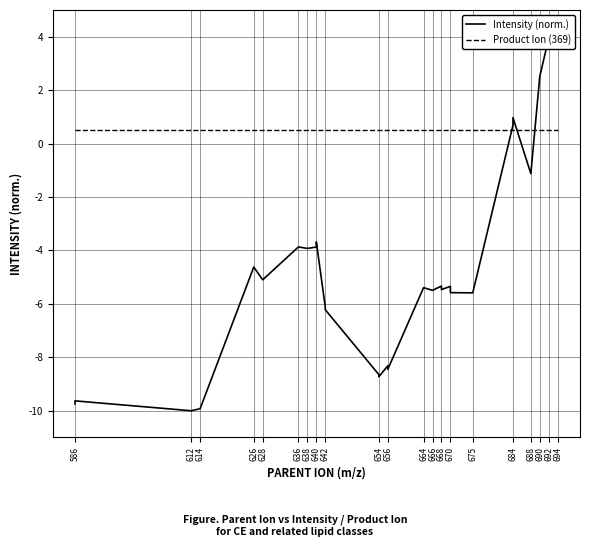

True or false: Intensity (norm.) has more than 0 points higher than both neighbors.

True